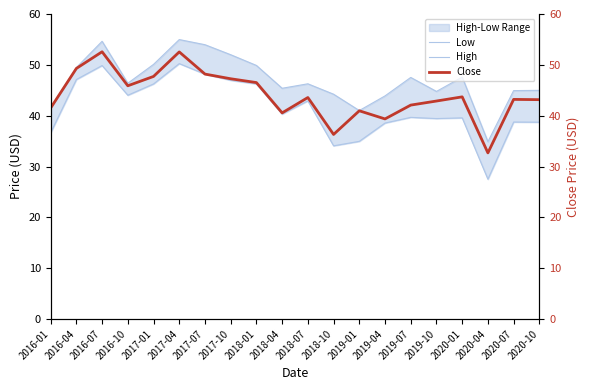

How many interior local peaks does the High series have?

5